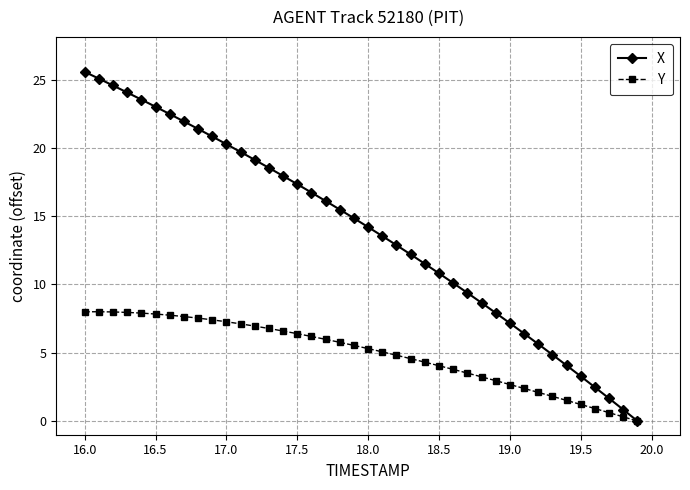

What is the difference between the maximum and second lowest values in the X series?

24.7